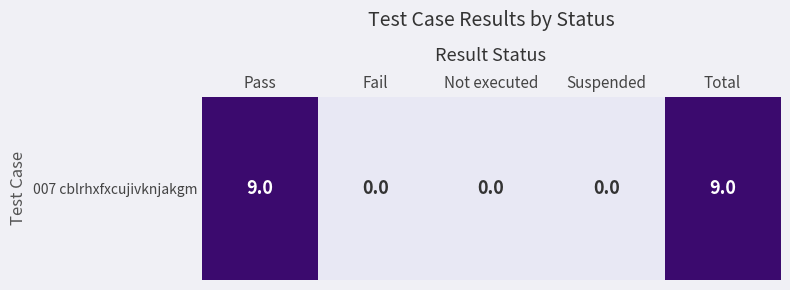

List the labels in order of value, largest first.

Pass, Total, Fail, Not executed, Suspended